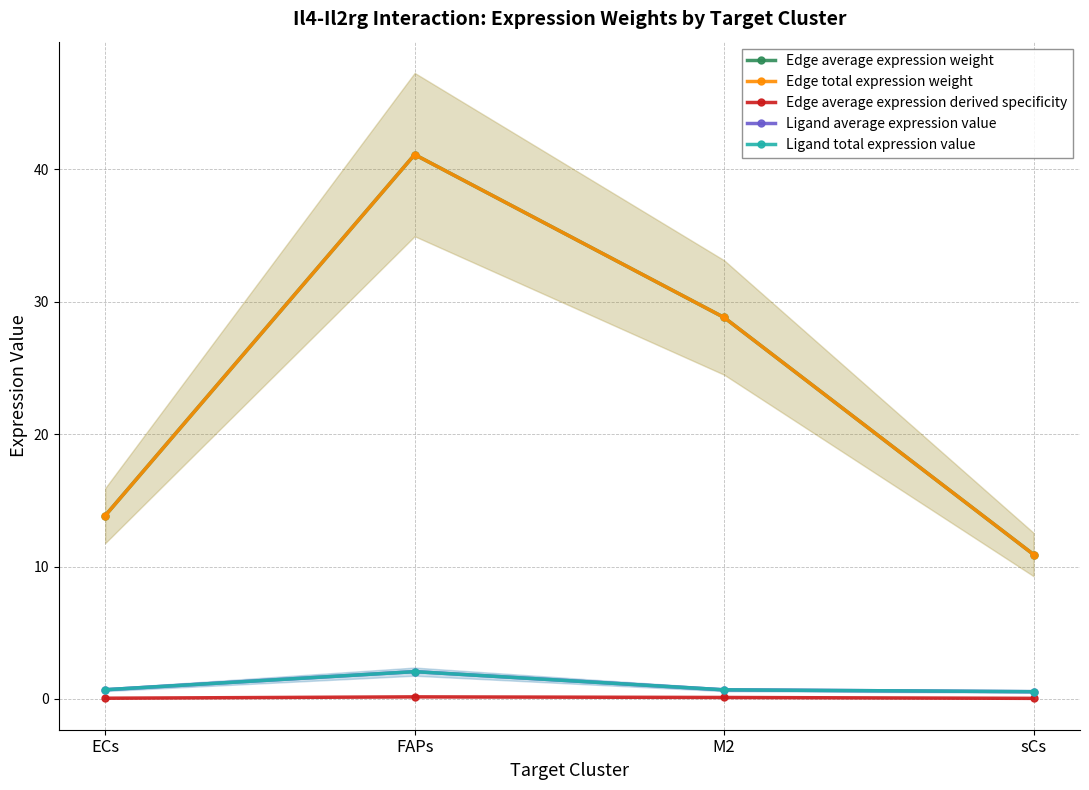

The Edge total expression weight series shows 5.3 at ECs. True or false?

False